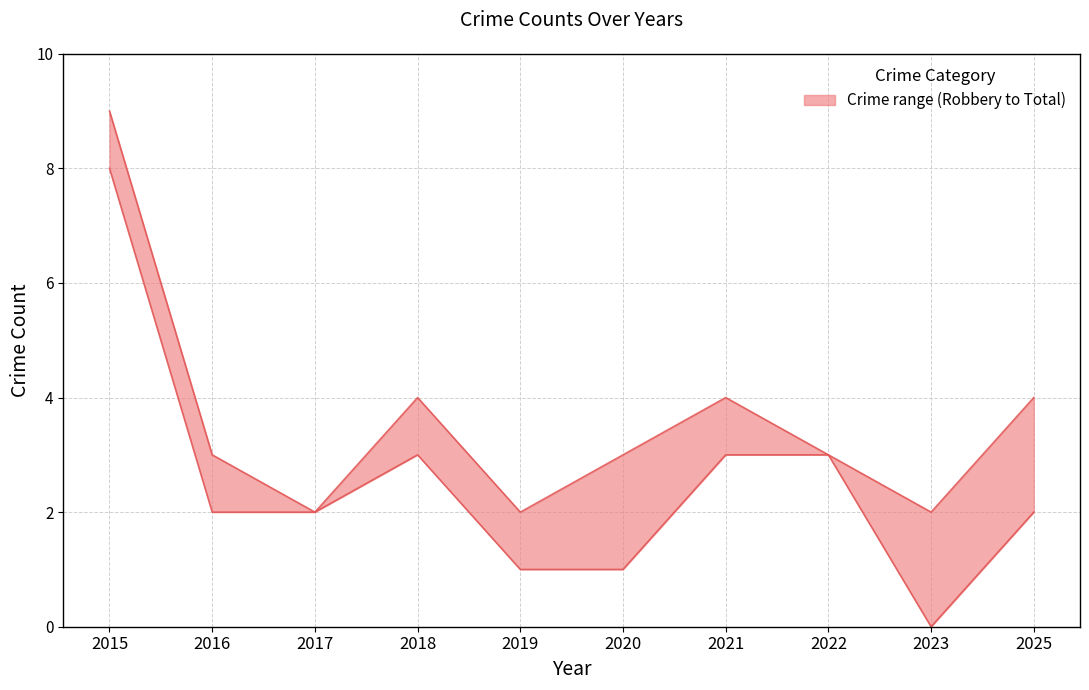

List the series in order of their peak value, lowest first.

lower, upper